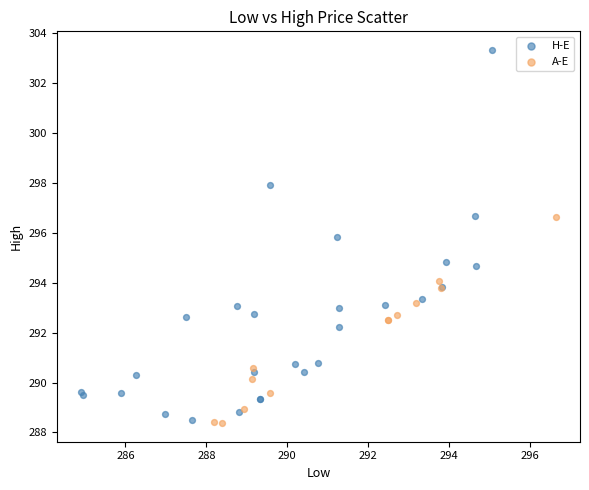

Which series reaches the maximum Y coordinate?

H-E